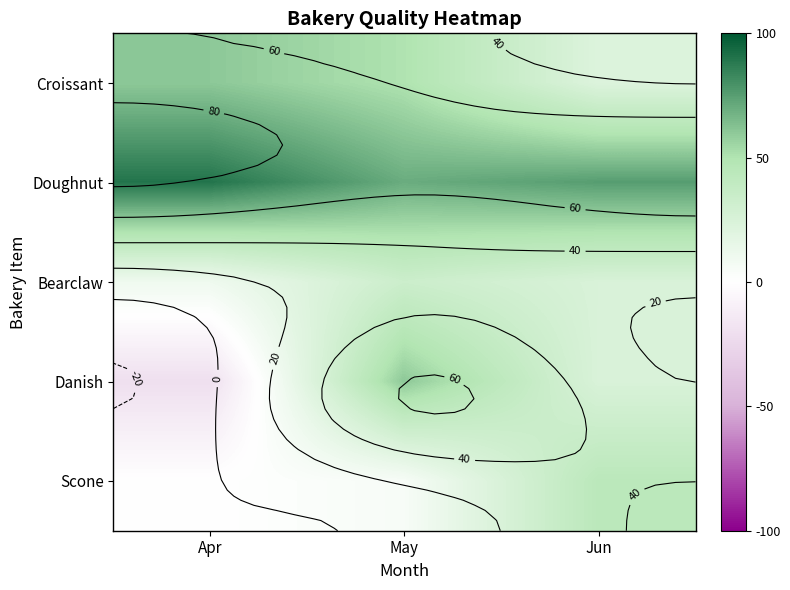

At which label does Croissant reach its minimum?

Jun